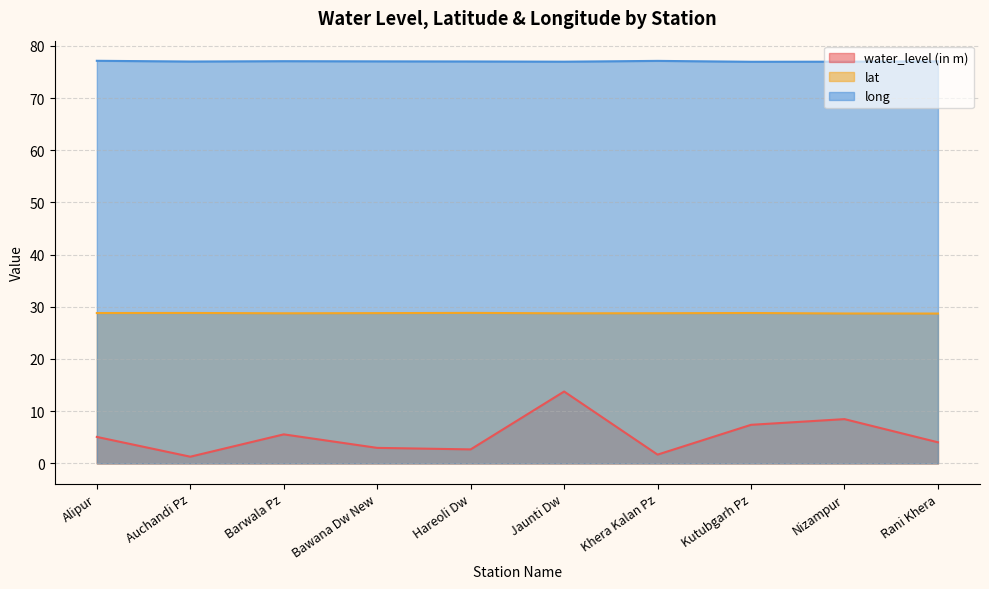

What are all the series names shown in the legend?

water_level (in m), lat, long